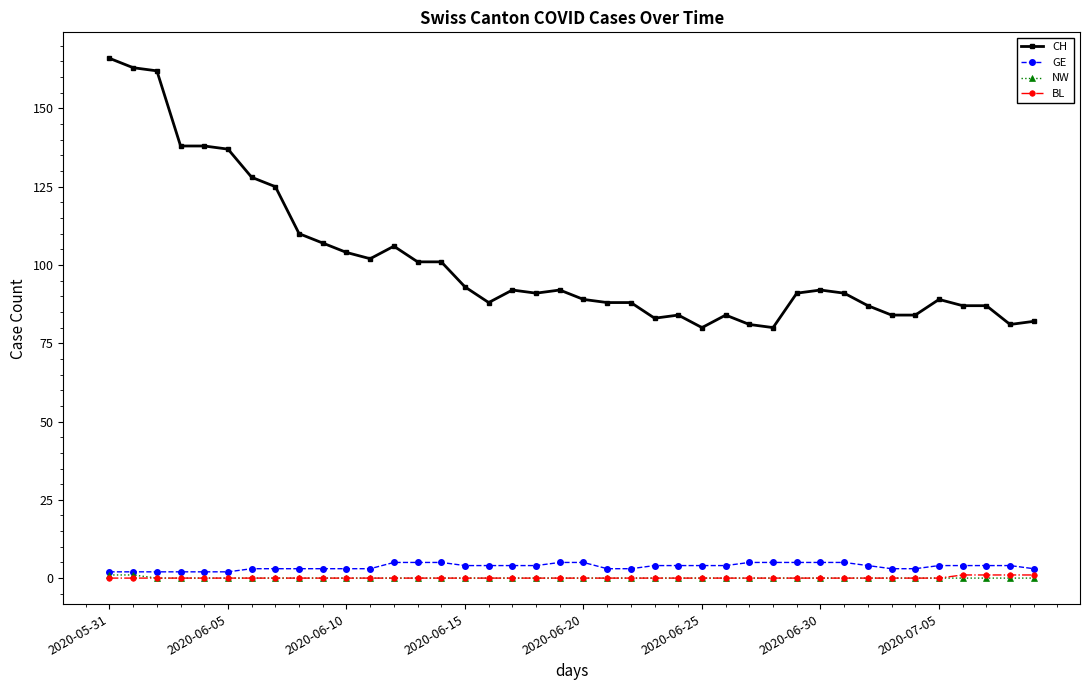

At how many categories does at least one series exceed 132?

6